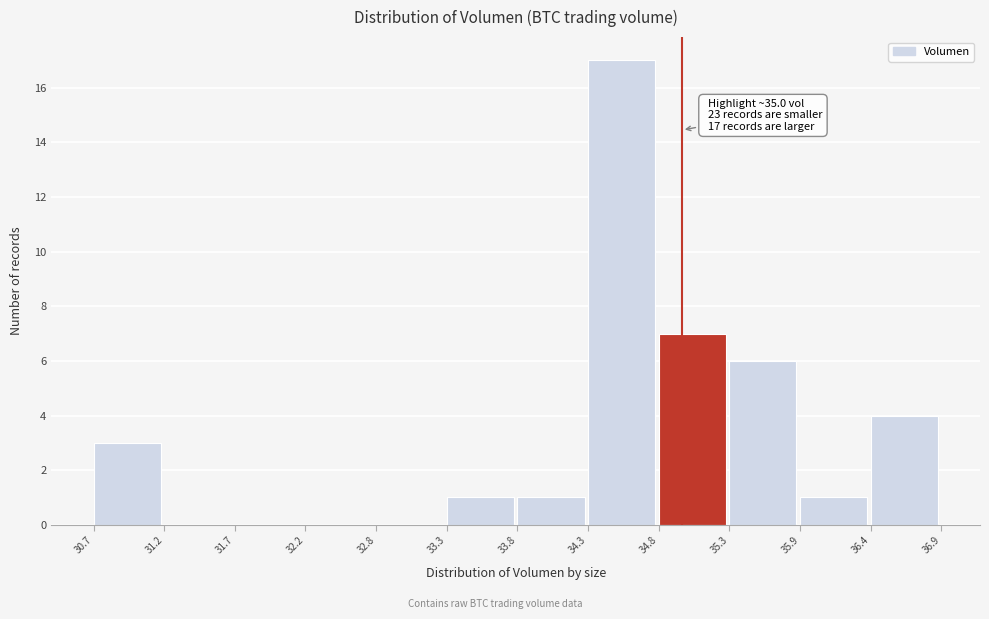

Which range on the x-axis has the tallest bar?

34.3 to 34.8